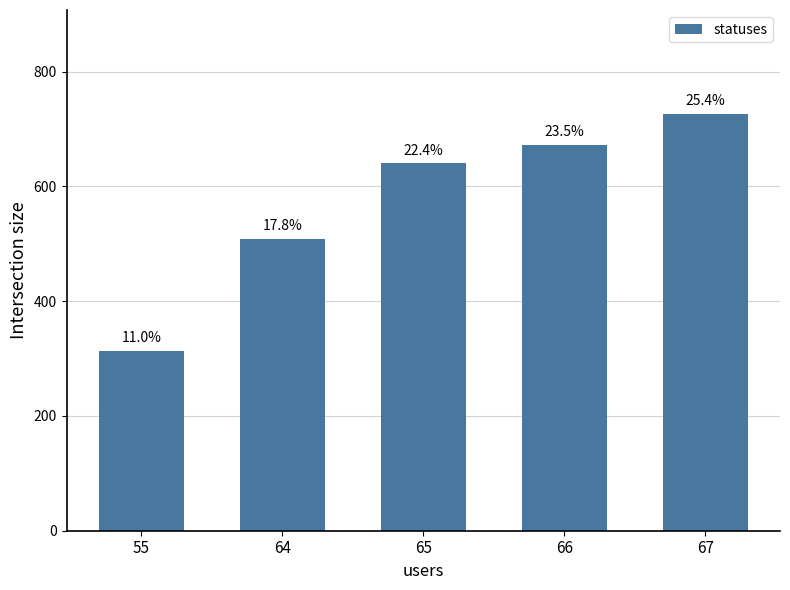

How many bars are there in total?

5